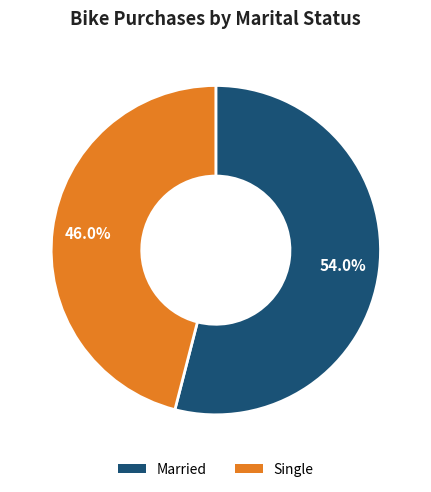

What is the smallest slice in the pie chart?

Single